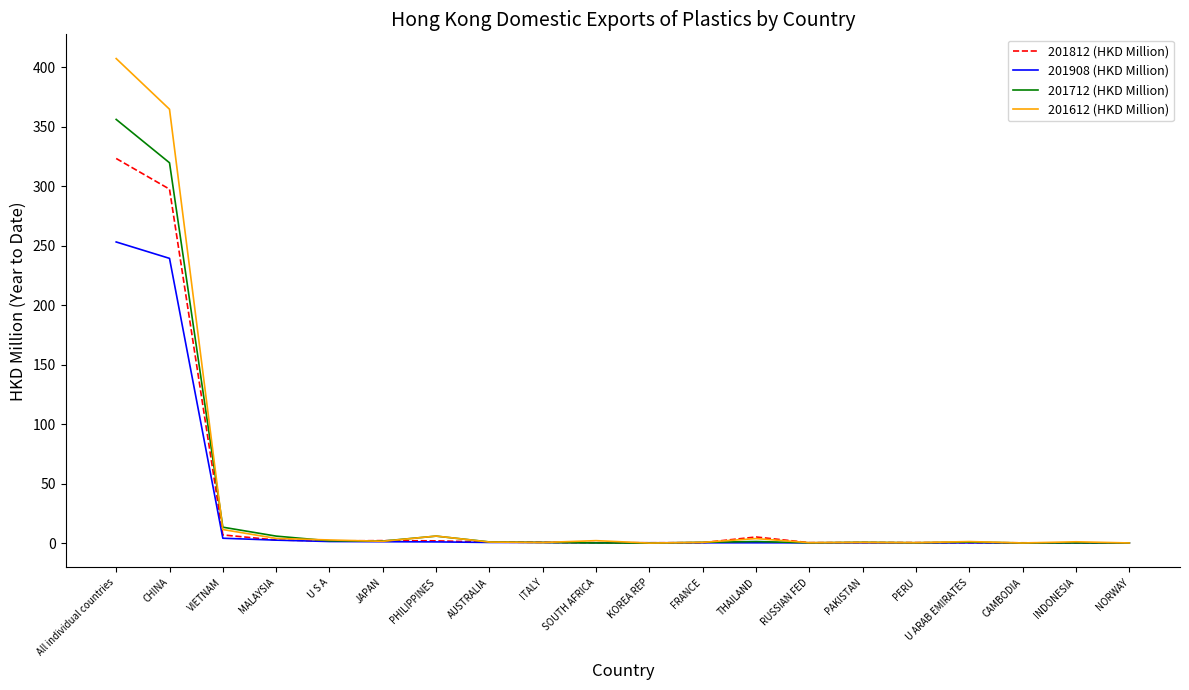

Where is 201812 (HKD Million) nearest to the value 161?

CHINA